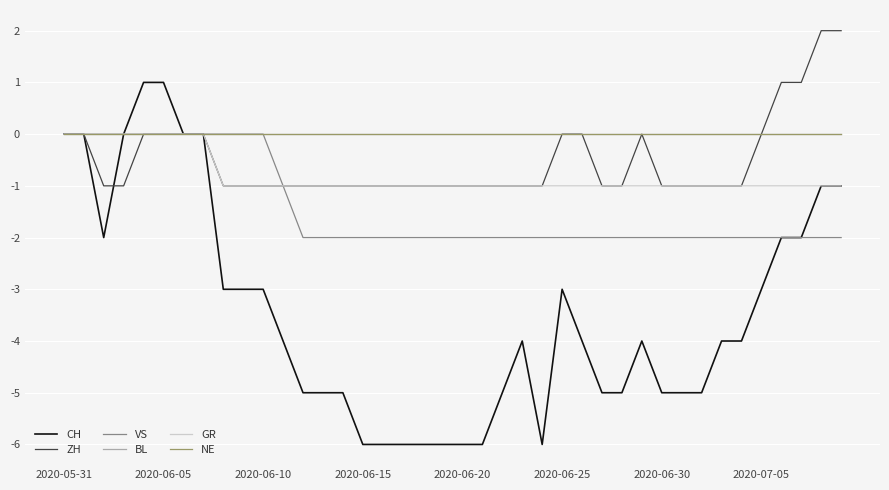

What is the label of the 40th point from the right?

2020-05-31